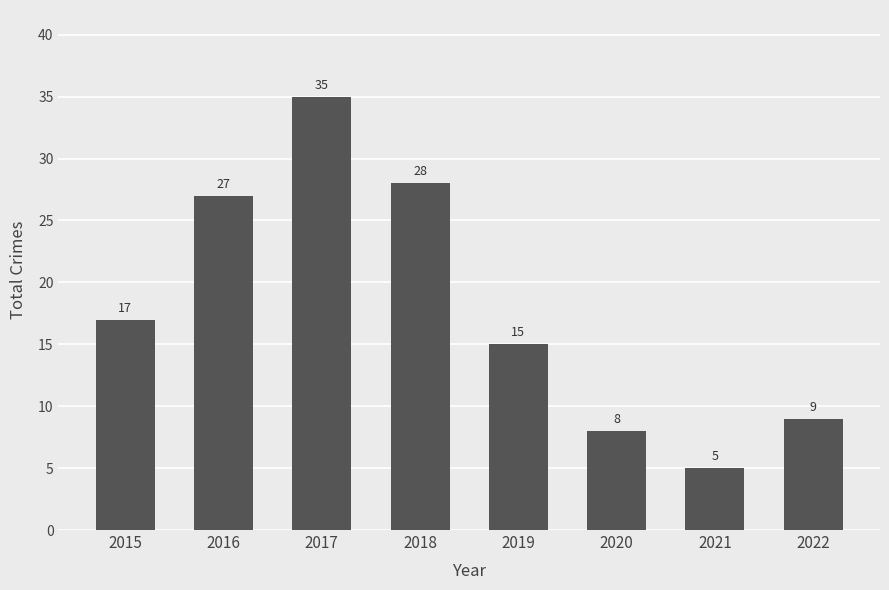

Rank the categories by value from highest to lowest.

2017, 2018, 2016, 2015, 2019, 2022, 2020, 2021